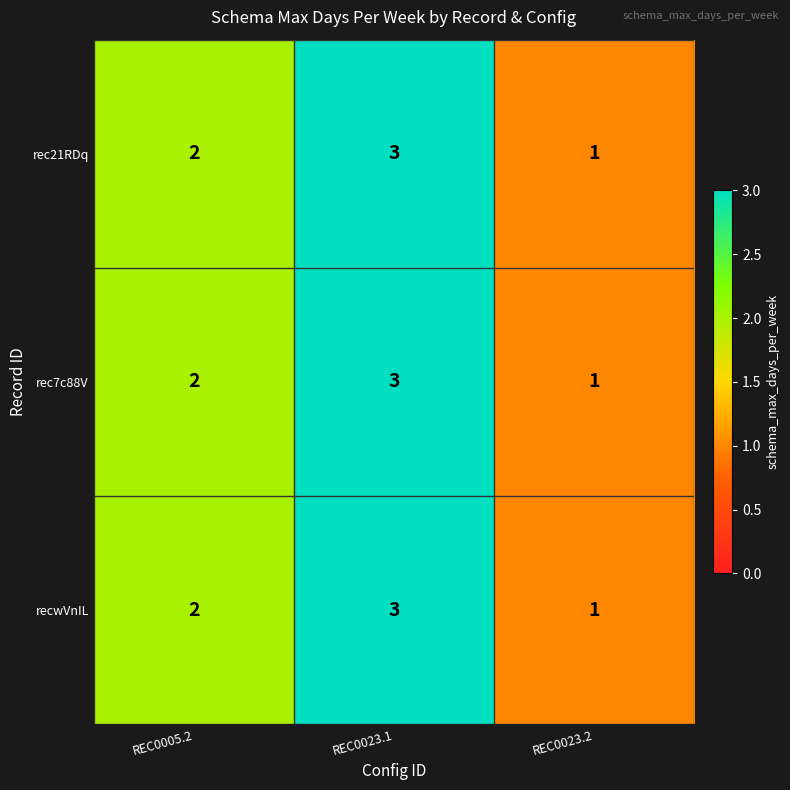

How many series are shown in this chart?

3